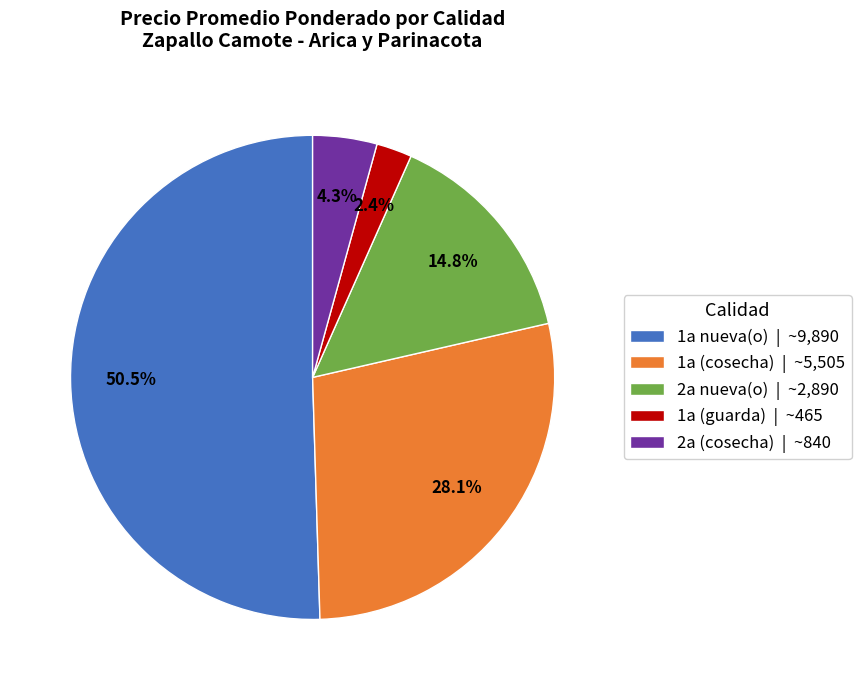

Rank the categories by value from highest to lowest.

1a nueva(o) | ~9,890, 1a (cosecha) | ~5,505, 2a nueva(o) | ~2,890, 2a (cosecha) | ~840, 1a (guarda) | ~465